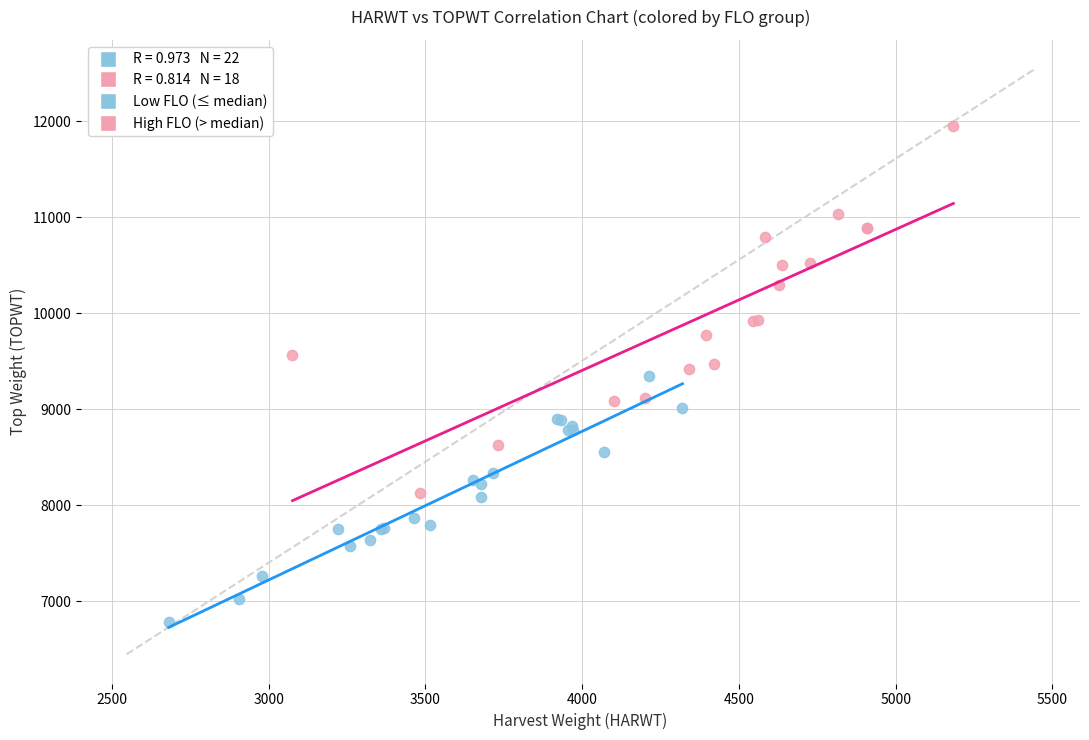

Which series reaches the minimum Y coordinate?

Low FLO (≤ median)